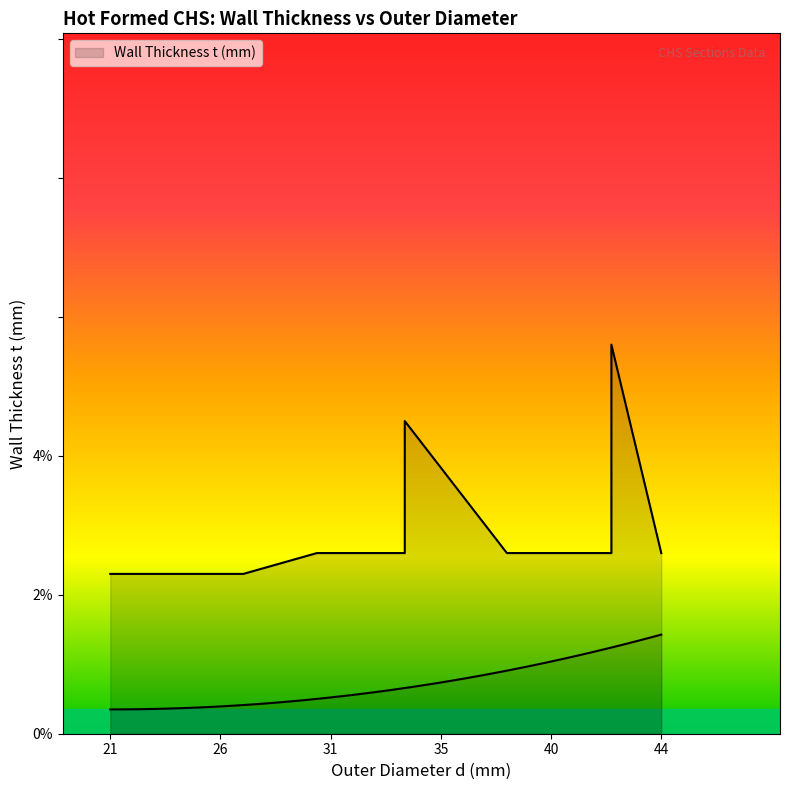

The value at CHS33.7x2.6 is 2.6. True or false?

True